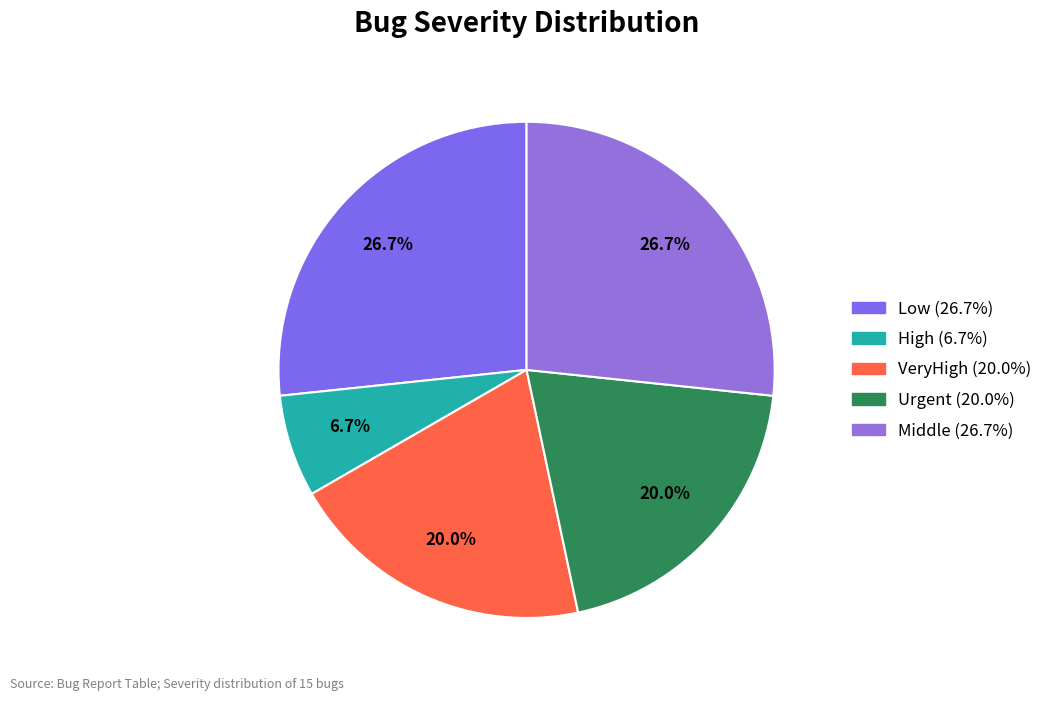

To the nearest percent, what is the combined percentage of Low and Urgent?

47%